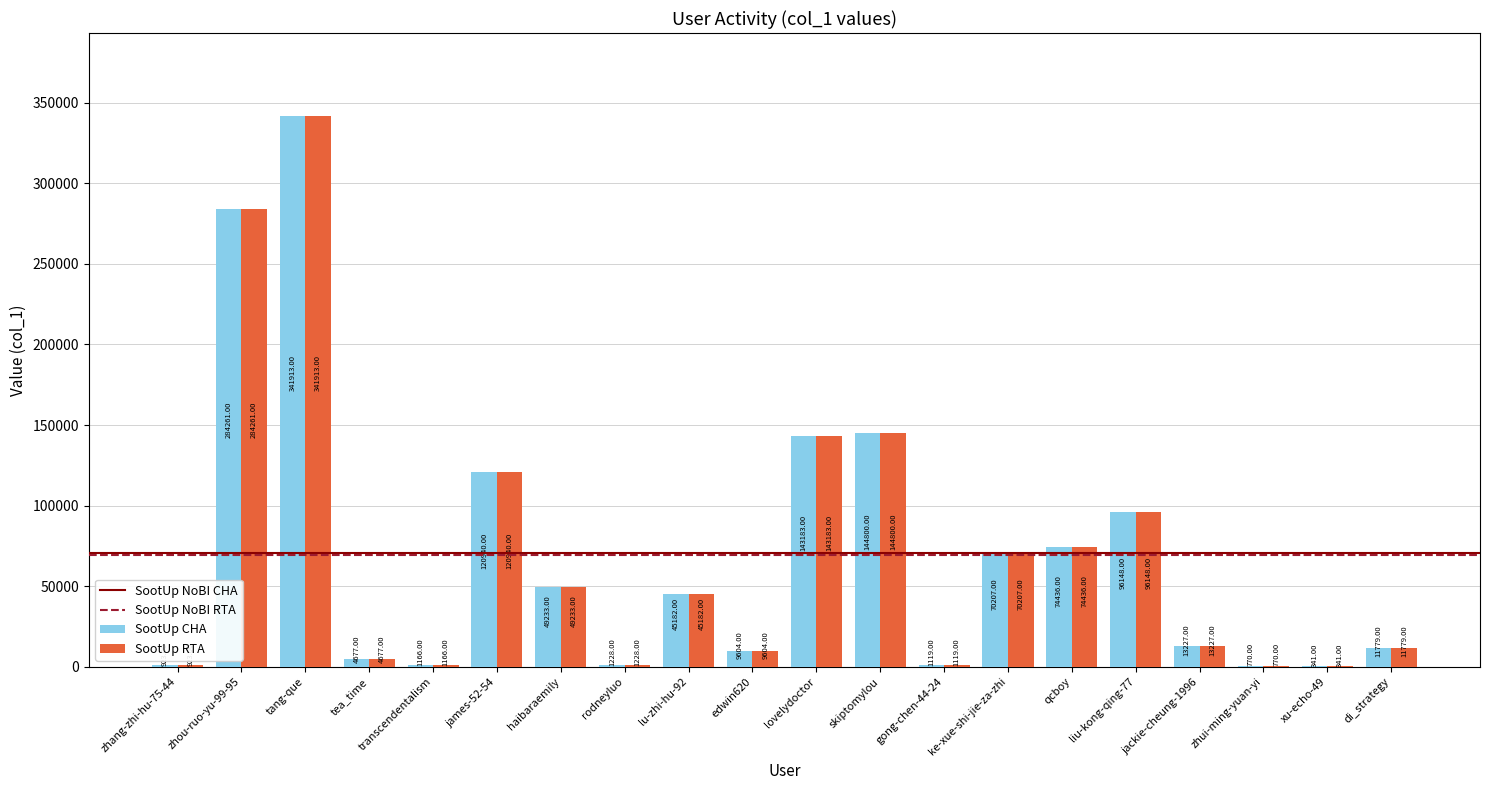

What is the sum of the SootUp RTA values at liu-kong-qing-77 and haibaraemily?

145381